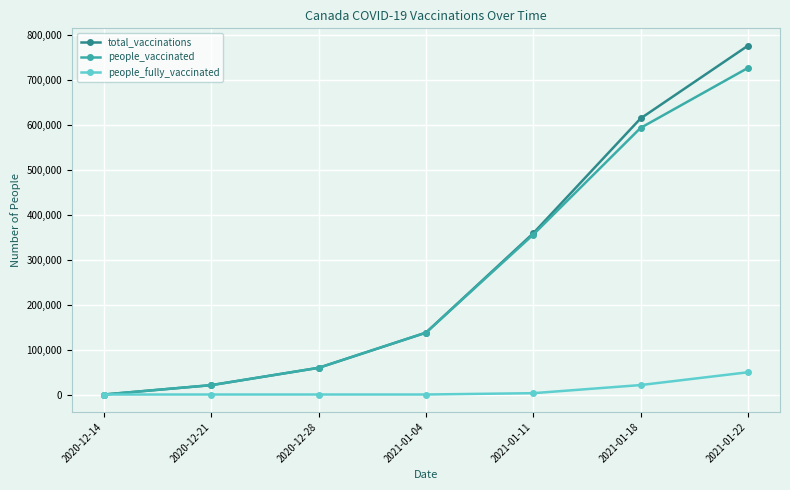

What is the difference between the total_vaccinations values at 2020-12-14 and 2020-12-21?

20861